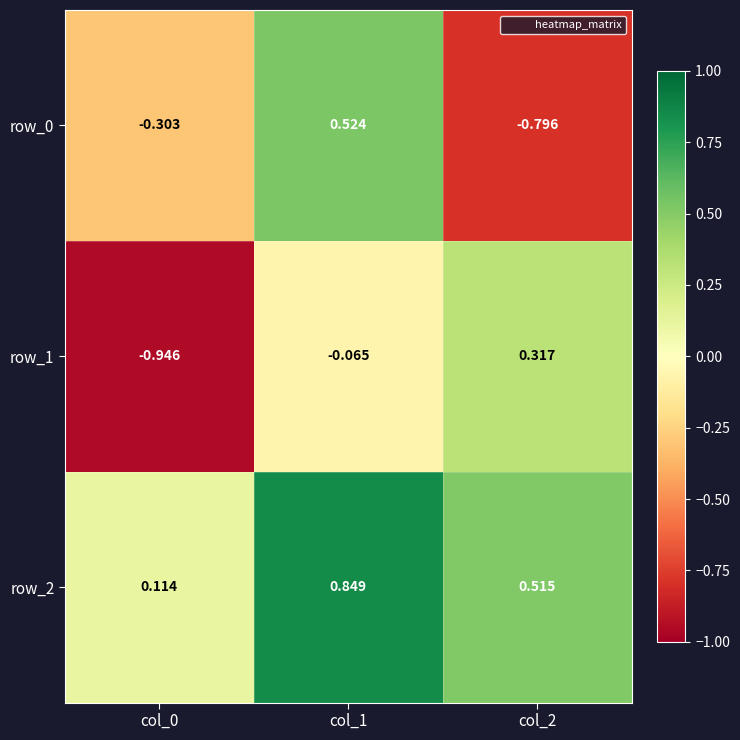

List the labels in order of row_1 value, largest first.

col_2, col_1, col_0